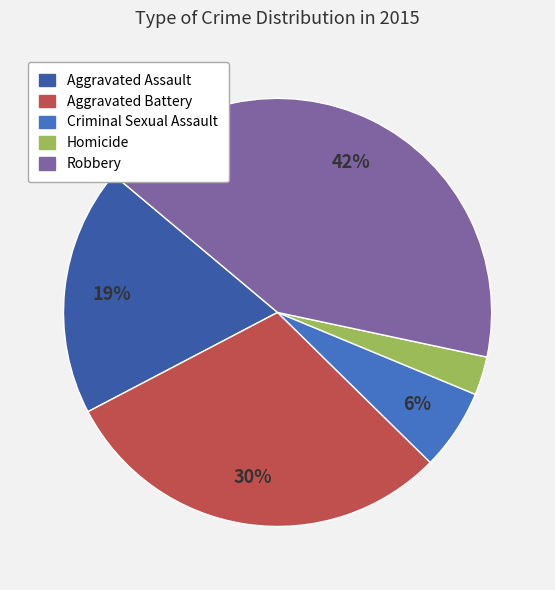

The Aggravated Battery slice represents 30% of the pie. True or false?

True